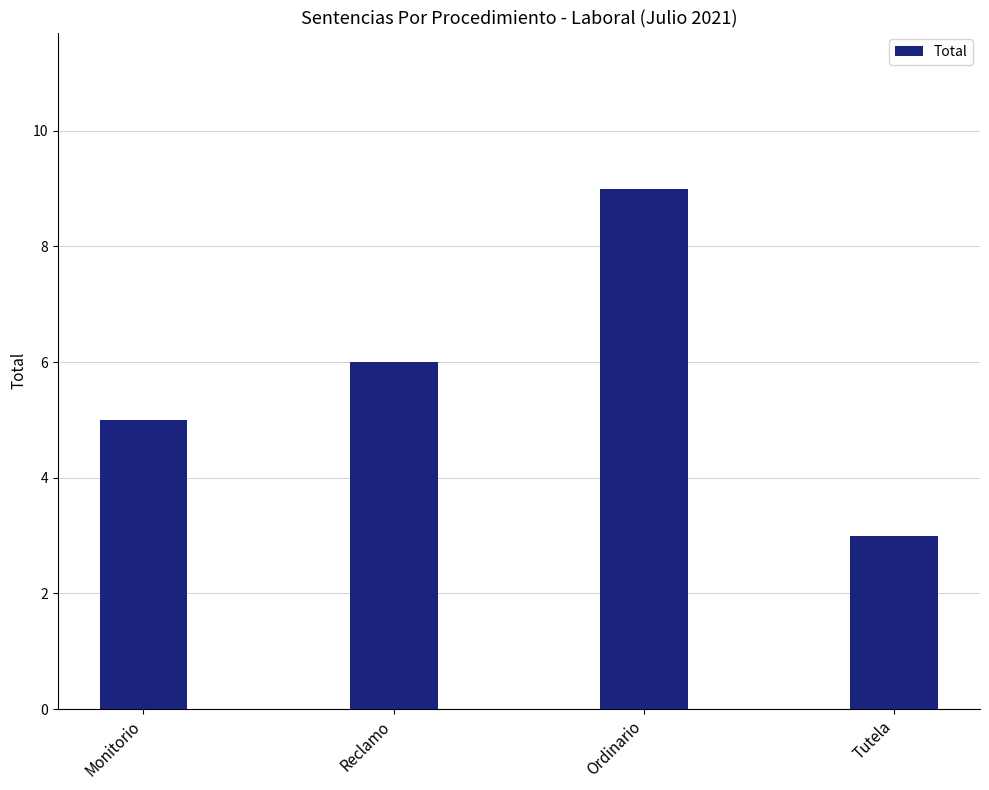

What position from the left is Reclamo?

2